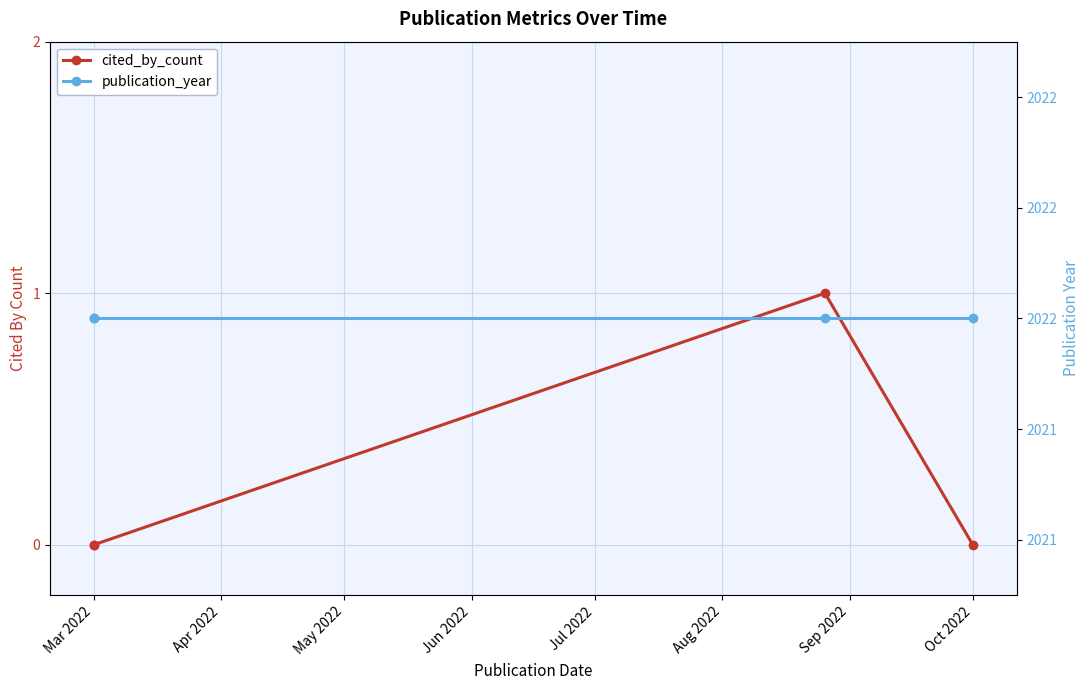

Does the chart have visible grid lines?

Yes